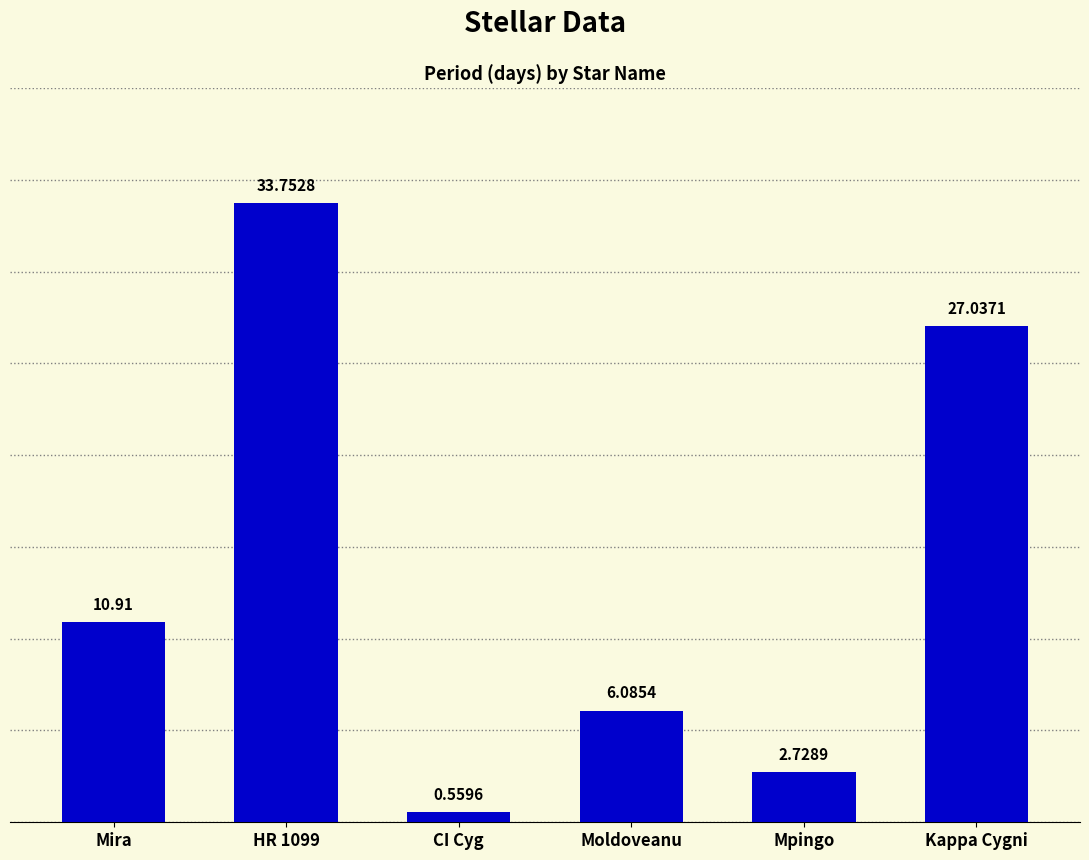

What is the difference between the values at CI Cyg and Mira?

10.4